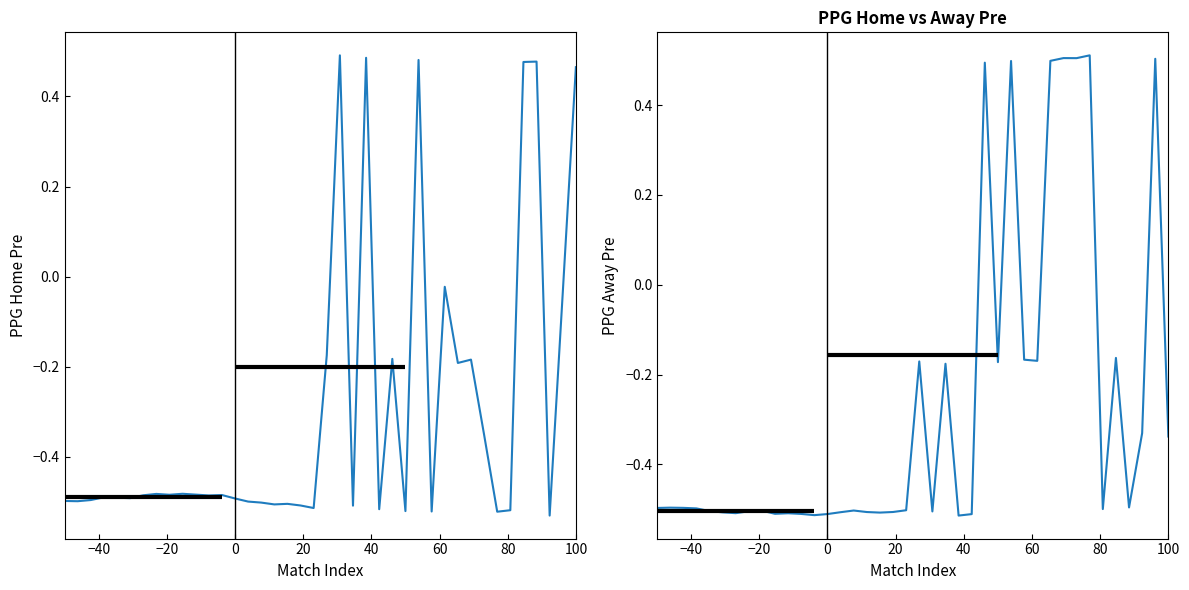

Reading left to right, extract all data points from this chart.

PPG_Home_Pre: -0.5	-0.5	-0.5	-0.5	-0.5	-0.5	-0.5	-0.5	-0.5	-0.5	-0.5	-0.5	-0.5	-0.5	-0.5	-0.5	-0.5	-0.5	-0.5	-0.5	-0.2	0.5	-0.5	0.5	-0.5	-0.2	-0.5	0.5	-0.5	-0.0	-0.2	-0.2	-0.4	-0.5	-0.5	0.5	0.5	-0.5	-0.0	0.5
PPG_Away_Pre: -0.5	-0.5	-0.5	-0.5	-0.5	-0.5	-0.5	-0.5	-0.5	-0.5	-0.5	-0.5	-0.5	-0.5	-0.5	-0.5	-0.5	-0.5	-0.5	-0.5	-0.2	-0.5	-0.2	-0.5	-0.5	0.5	-0.2	0.5	-0.2	-0.2	0.5	0.5	0.5	0.5	-0.5	-0.2	-0.5	-0.3	0.5	-0.3